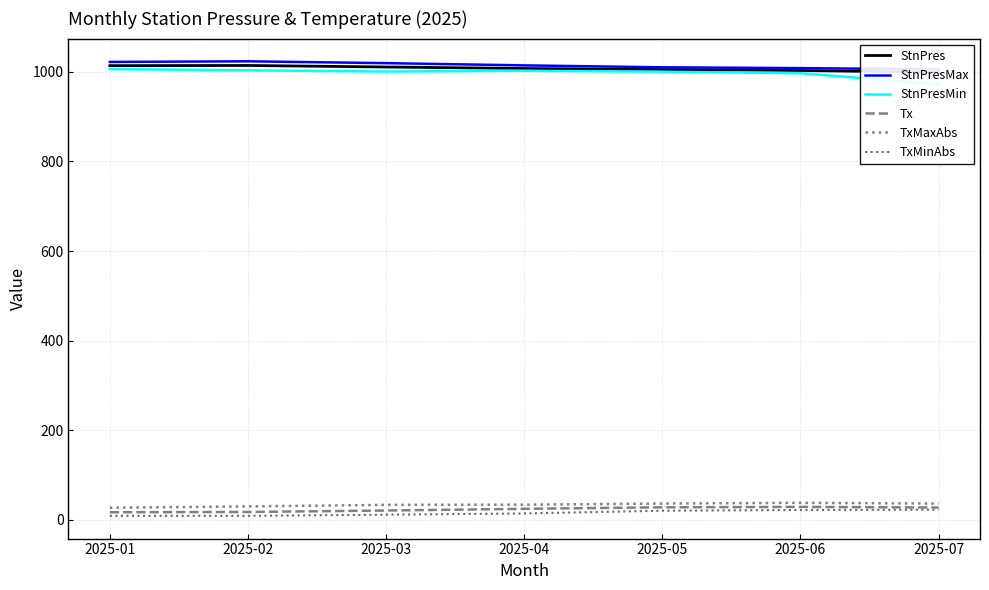

True or false: StnPresMin and TxMaxAbs intersect in this chart.

False